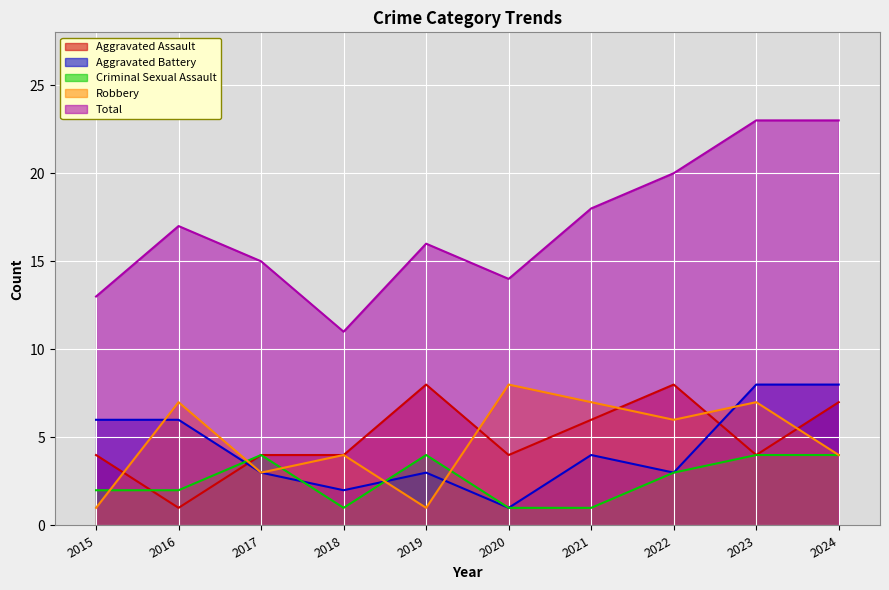

Which has a higher value, 2024 or 2018?

2024